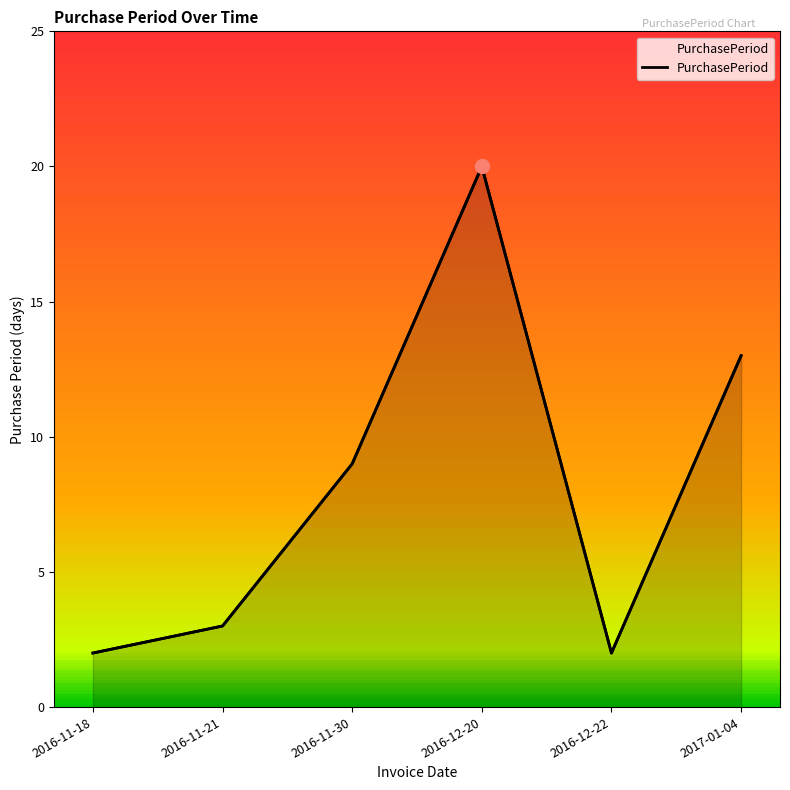

Rank the categories by value from lowest to highest.

2016-11-18, 2016-12-22, 2016-11-21, 2016-11-30, 2017-01-04, 2016-12-20